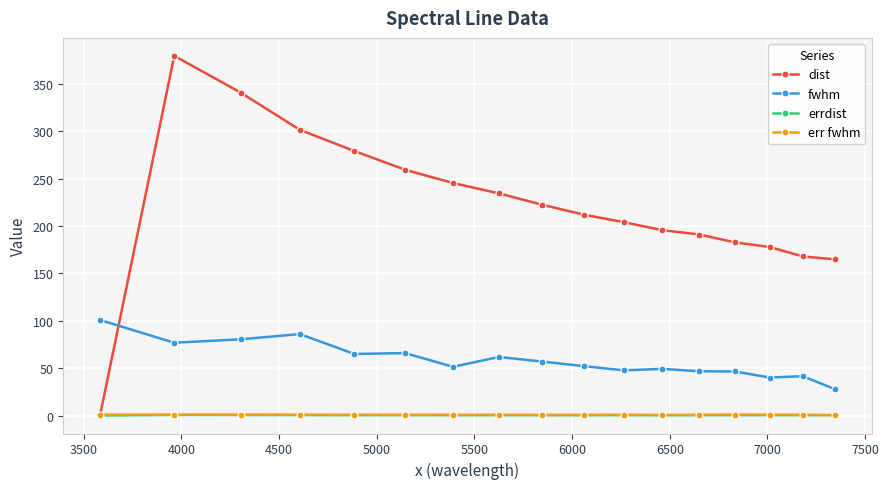

Which series has the largest total across all categories?

dist